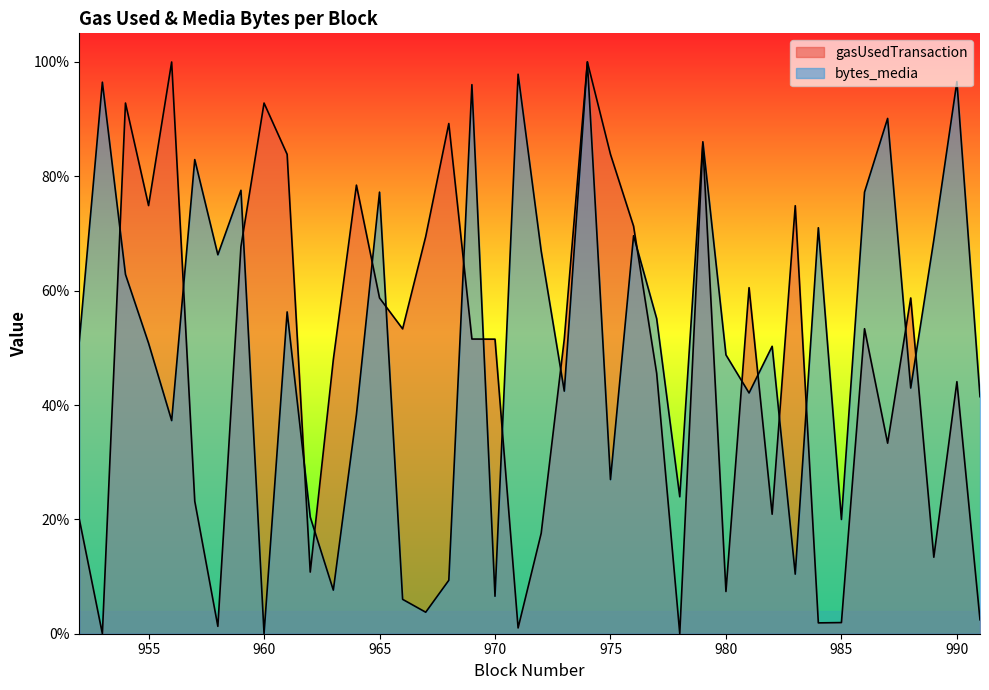

At which label does gasUsedTransaction first exceed 51?

954